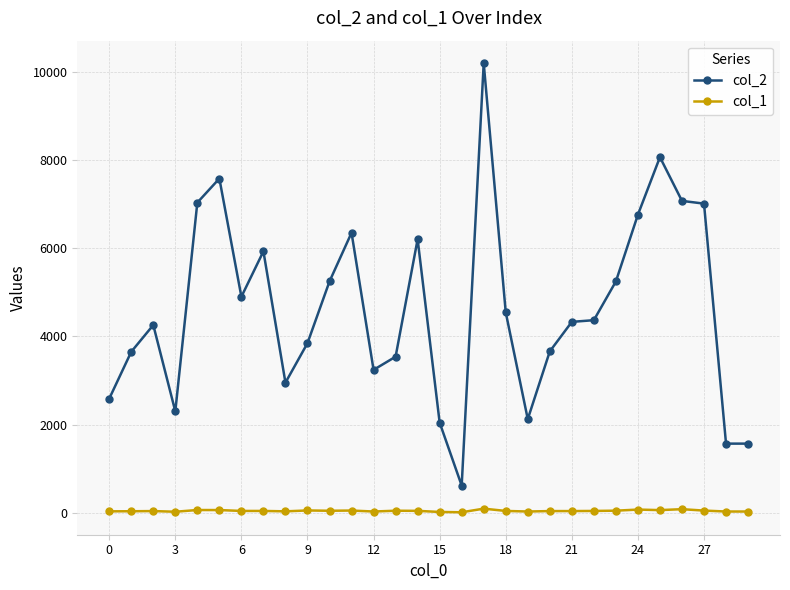

What is the greatest value displayed?

10199